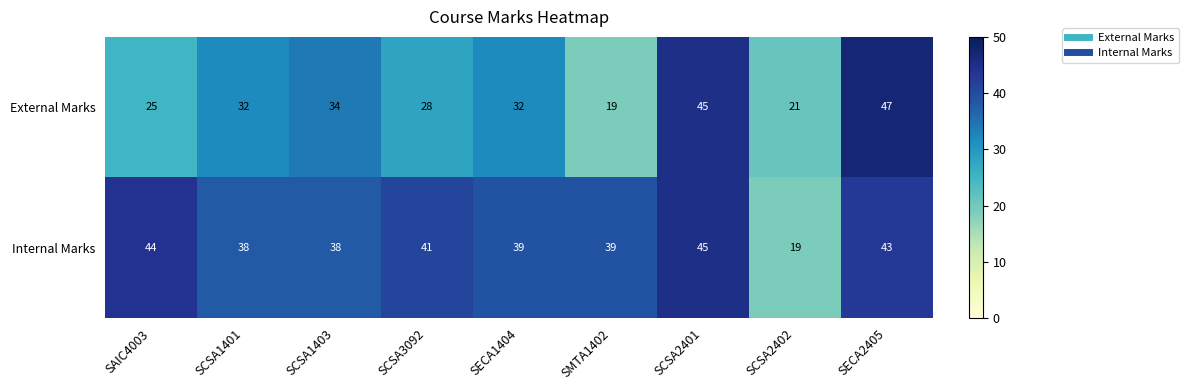

What is the minimum value shown in the chart?

19